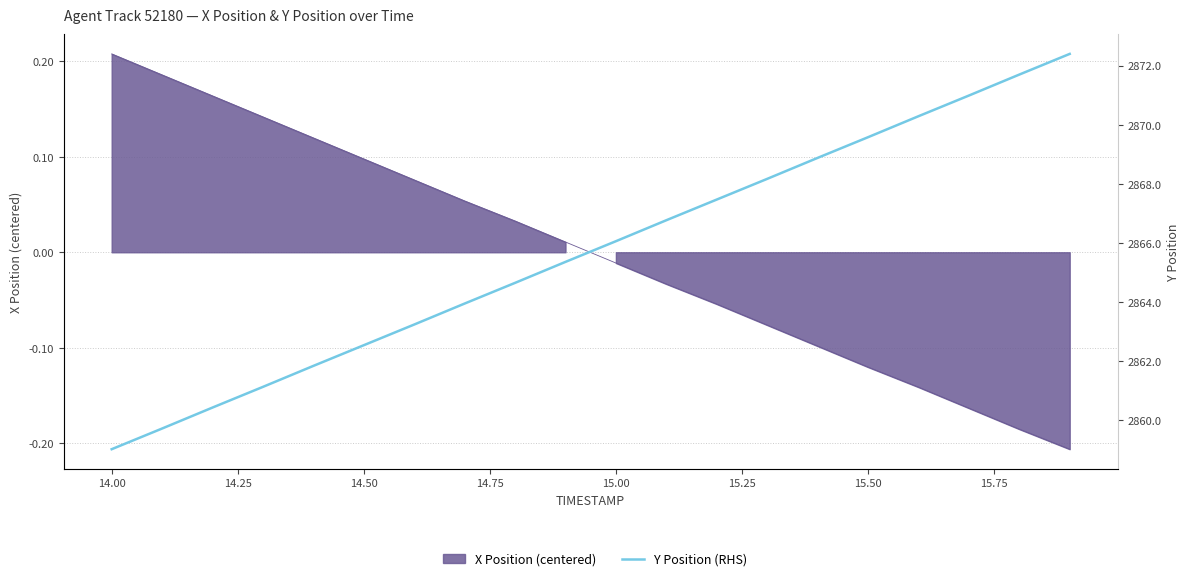

What is the greatest value displayed?

2872.4